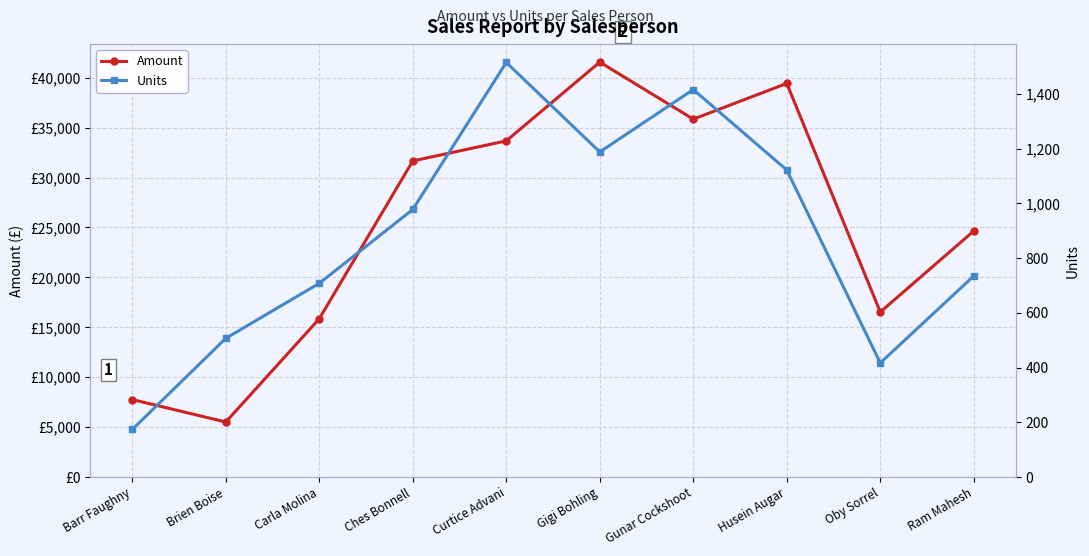

The Units series shows 174 at Barr Faughny. True or false?

True